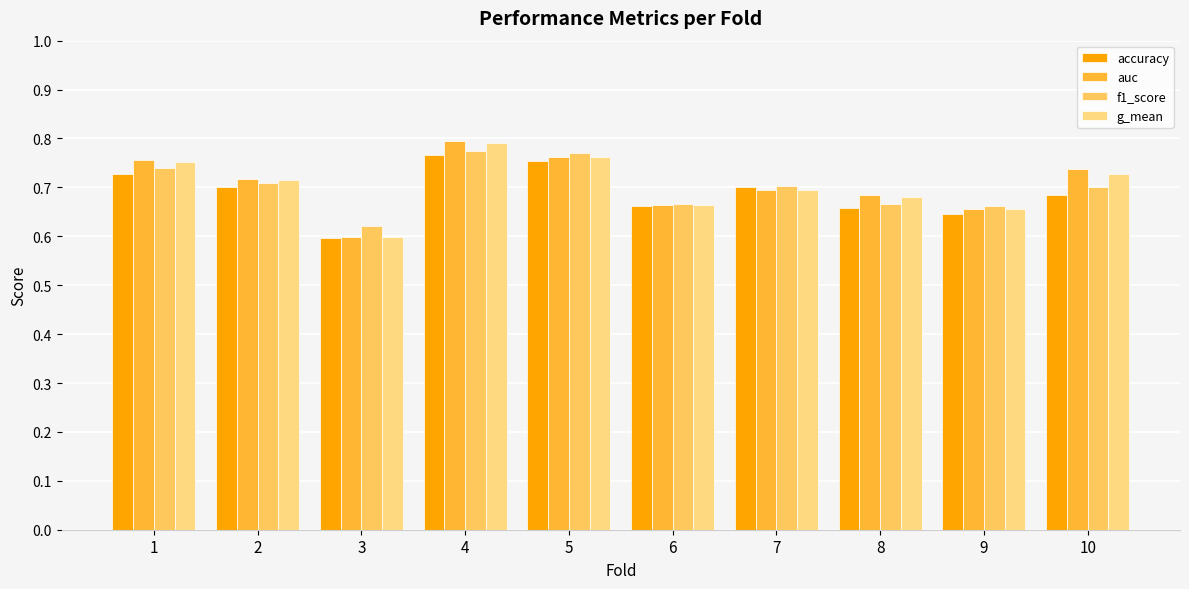

How many accuracy values are between 0 and 1?

10